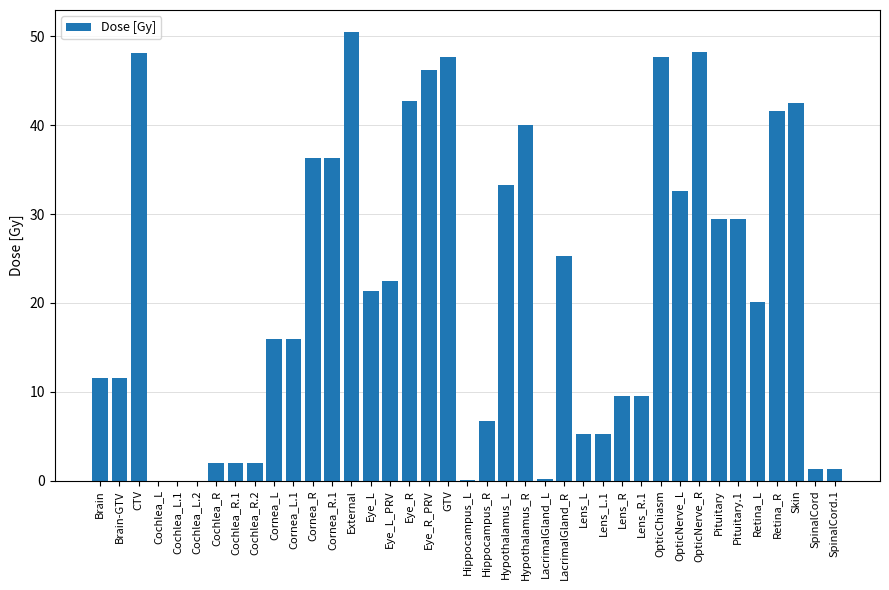

True or false: the data shows 64.8 at Eye_R.

False